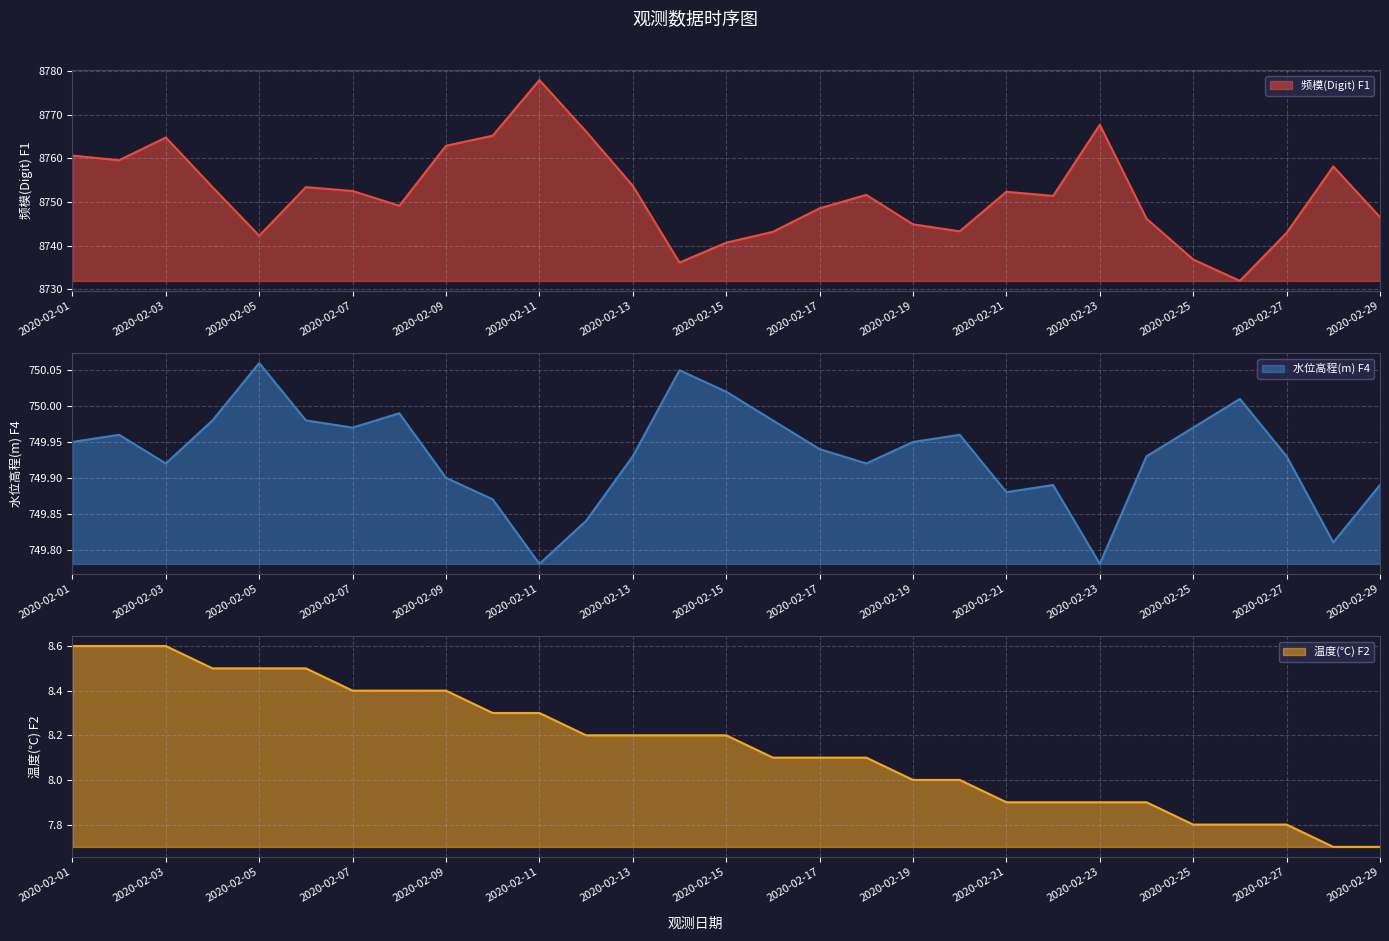

How many data points does each series have?

29